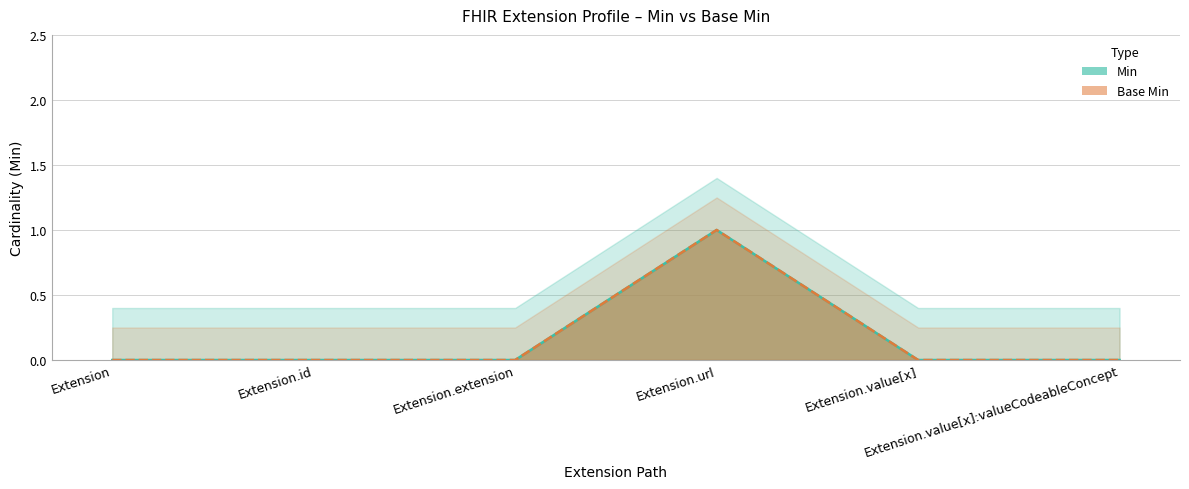

True or false: Base Min and Min intersect in this chart.

False